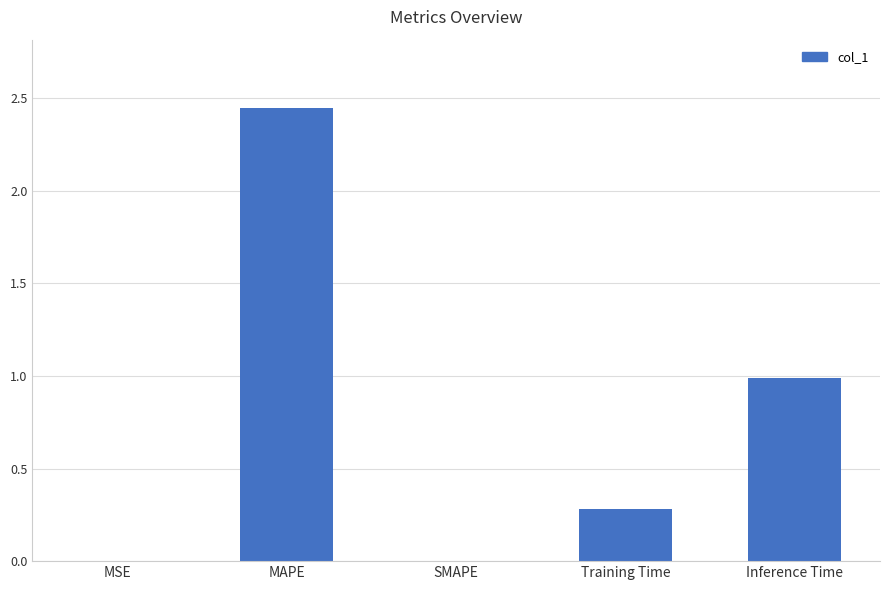

Which has a higher value, SMAPE or Training Time?

Training Time